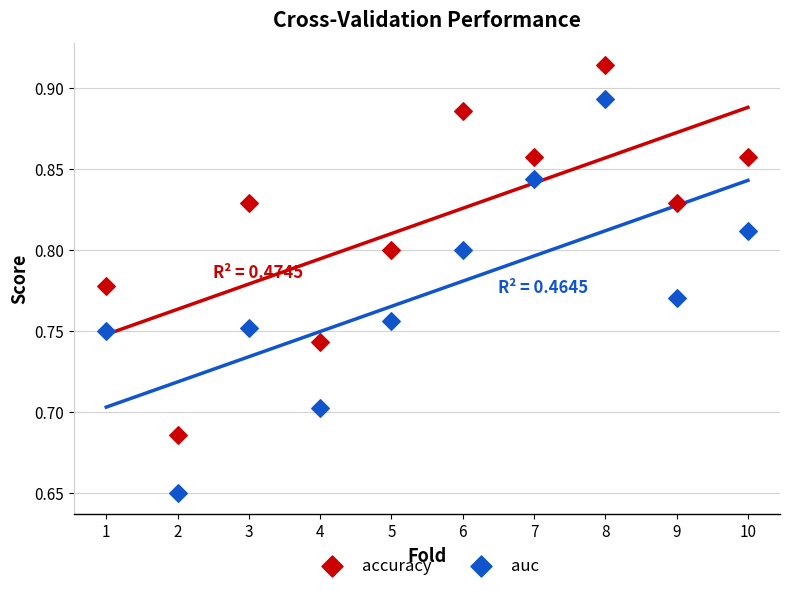

Which series reaches the maximum Y coordinate?

accuracy